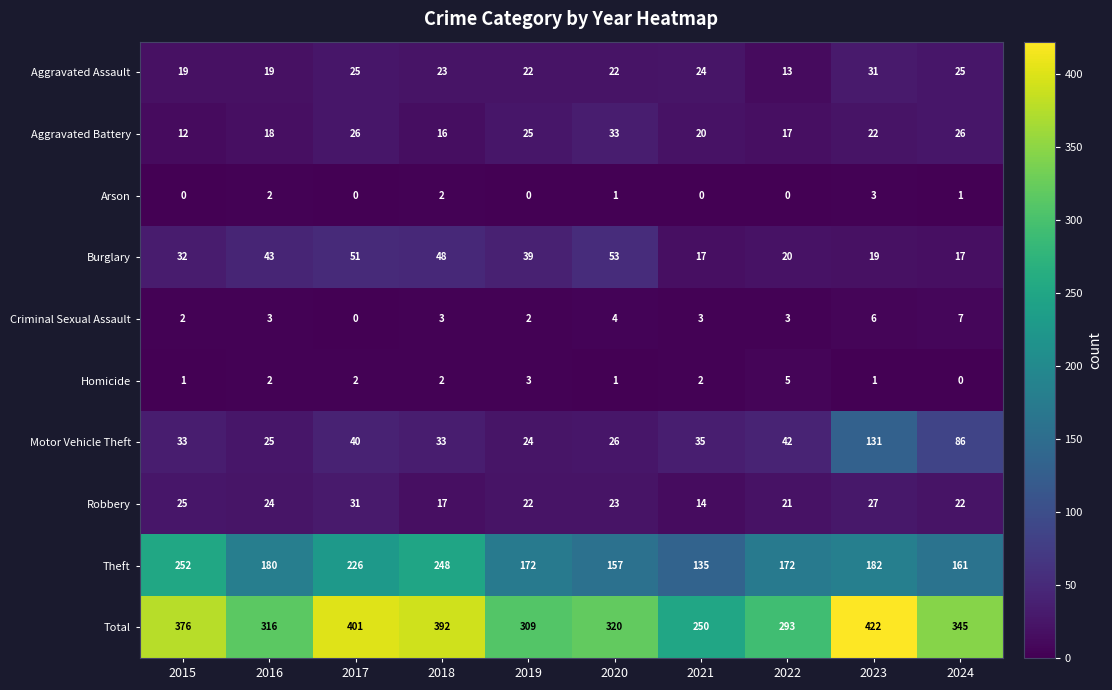

What is the sum of all Burglary values?

339